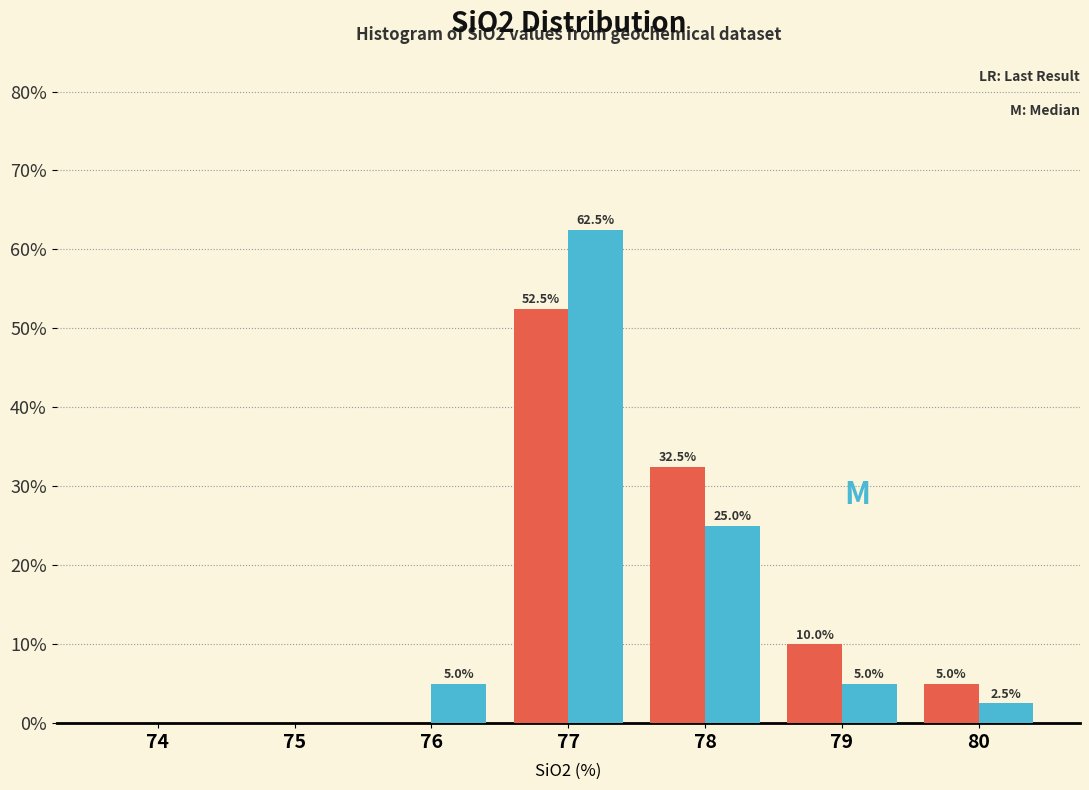

At which category is the sum across all series the highest?

77